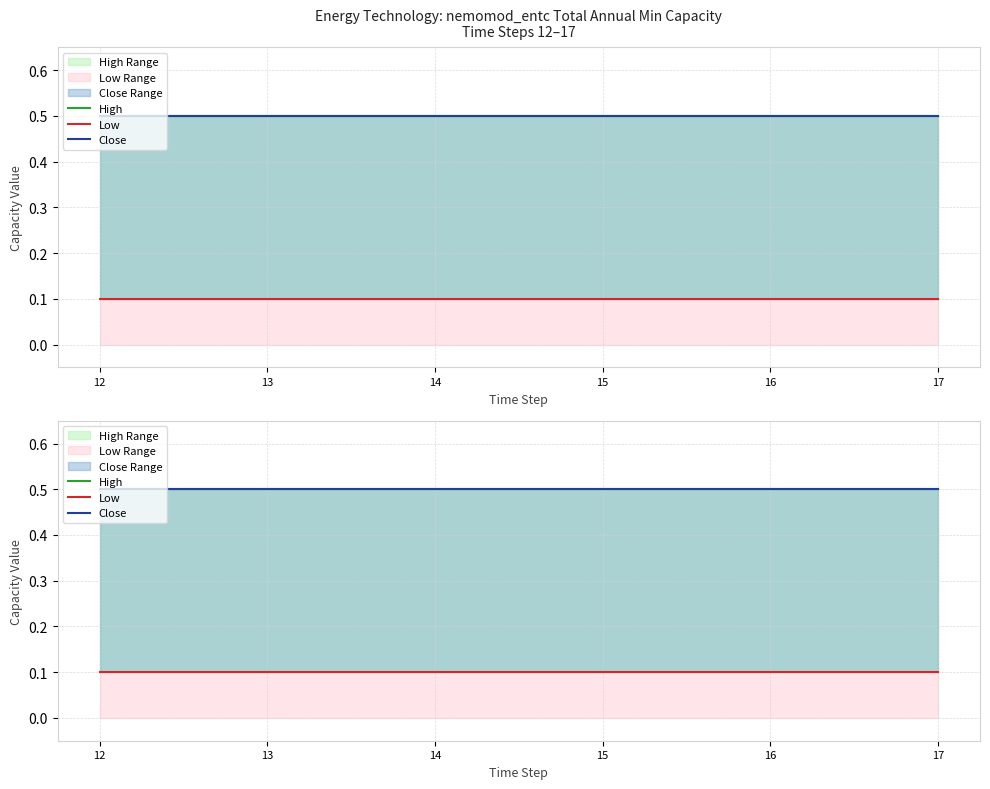

Rank the series by their maximum value, from highest to lowest.

High, Close, Low